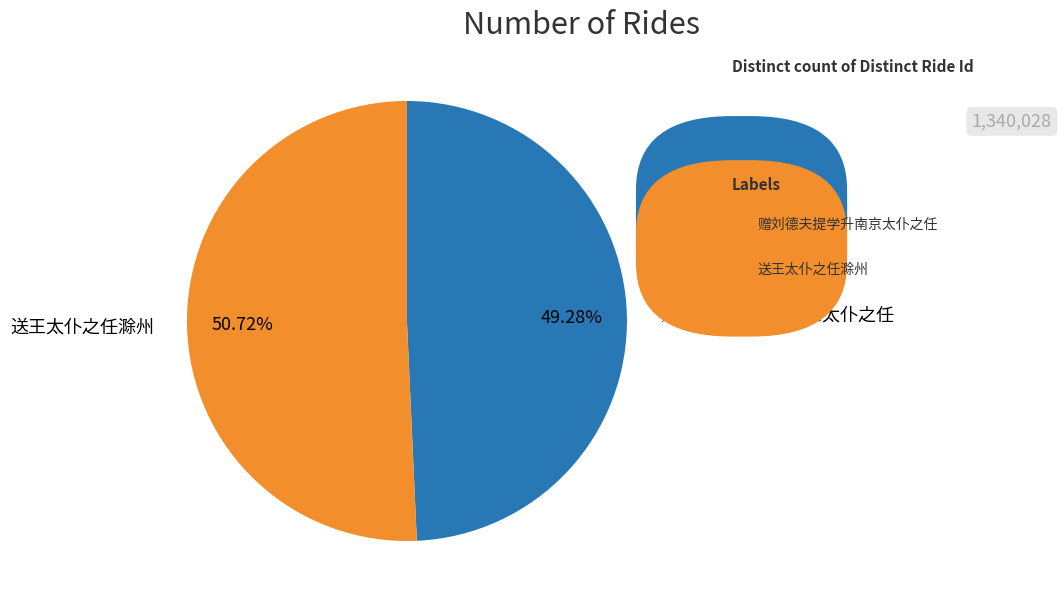

What is the ratio of the value at 送王太仆之任滁州 to the value at 赠刘德夫提学升南京太仆之任?

1.0